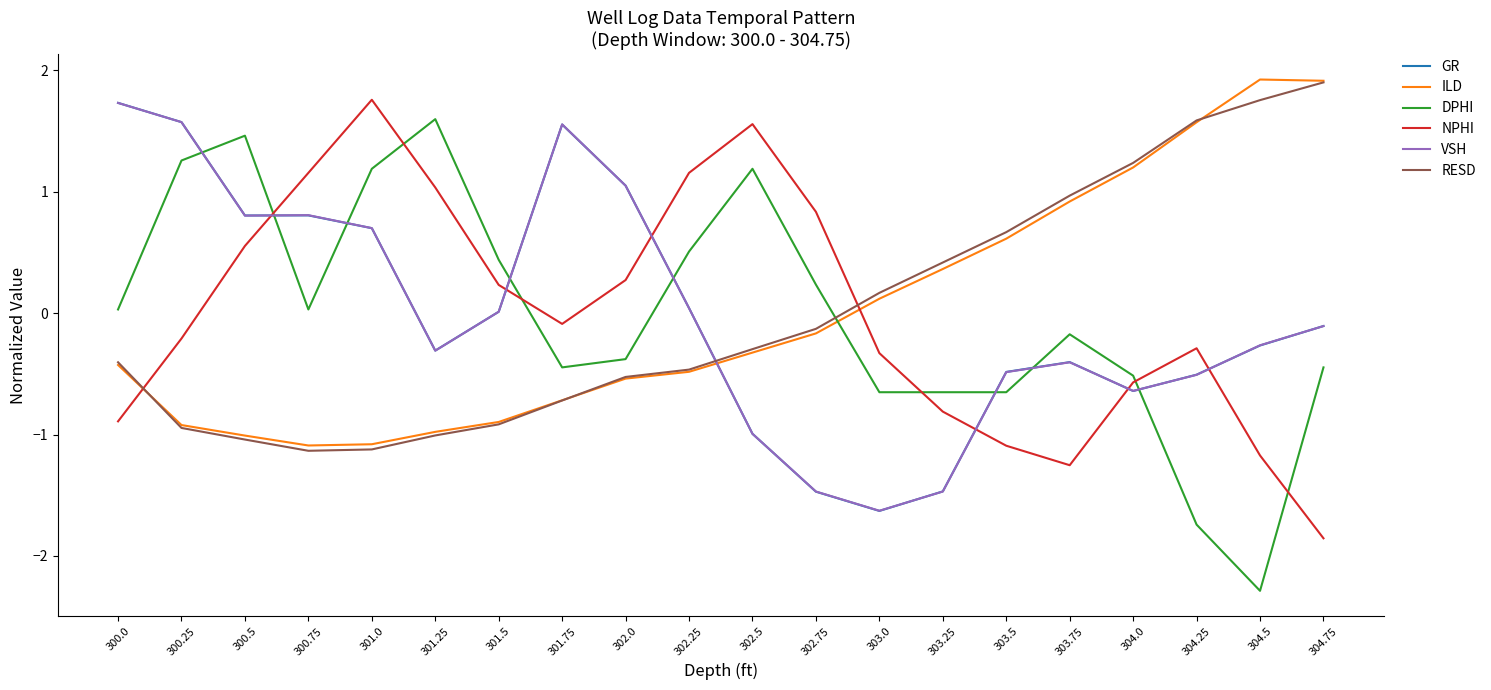

True or false: ILD has more than 2 interior local peaks.

False